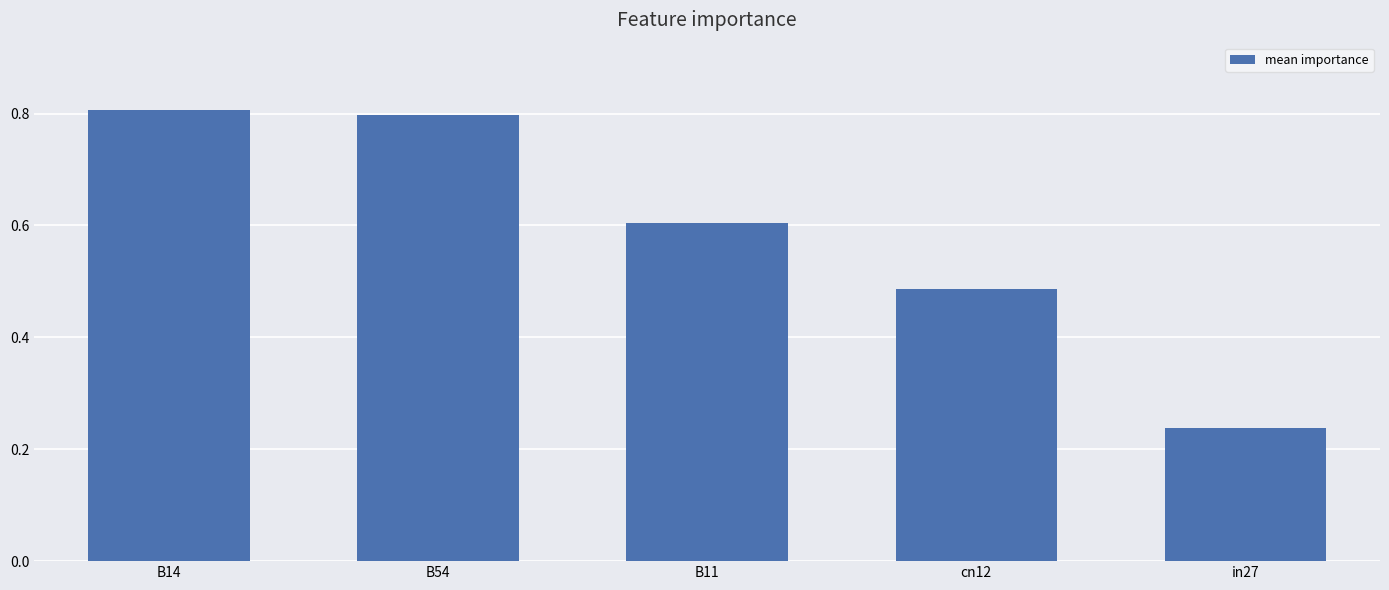

What is the difference between the second highest and second lowest values?

0.3